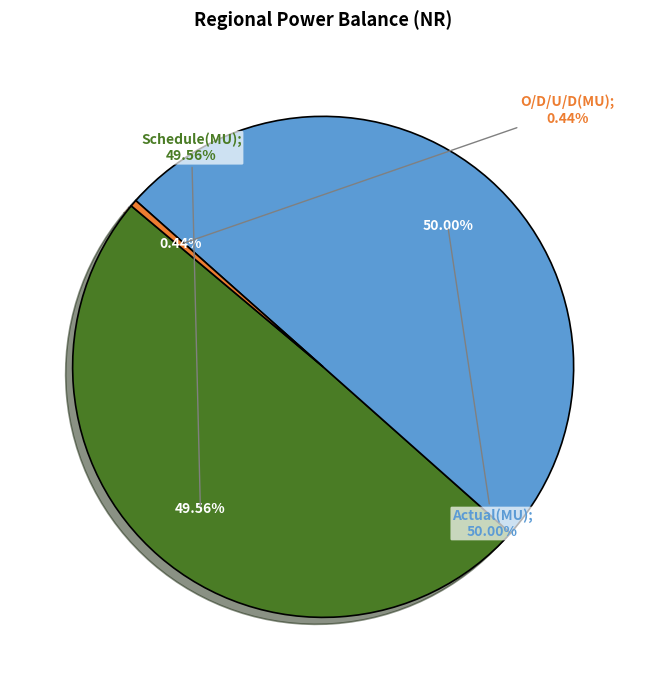

Do O/D/U/D(MU) and Schedule(MU) together represent more than half of the pie?

Yes